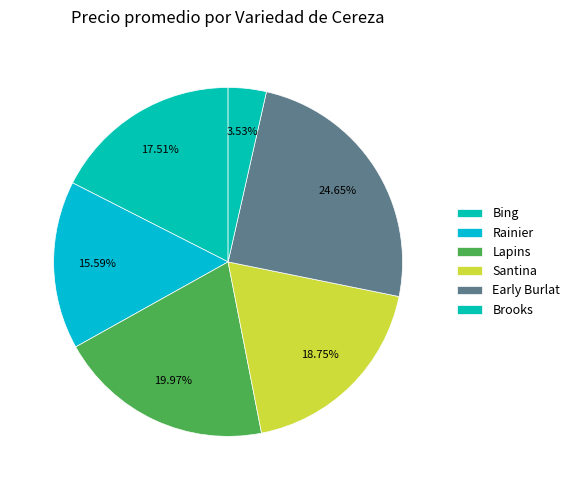

Which category has the smallest portion of the pie?

Brooks